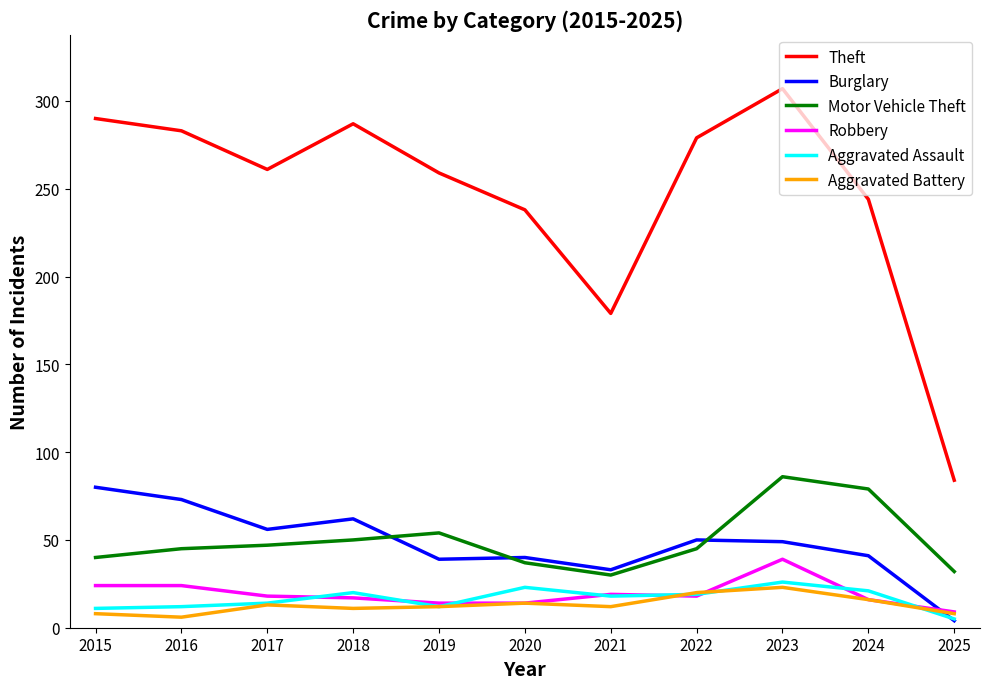

Where do Aggravated Assault and Burglary first cross each other?

2024 and 2025